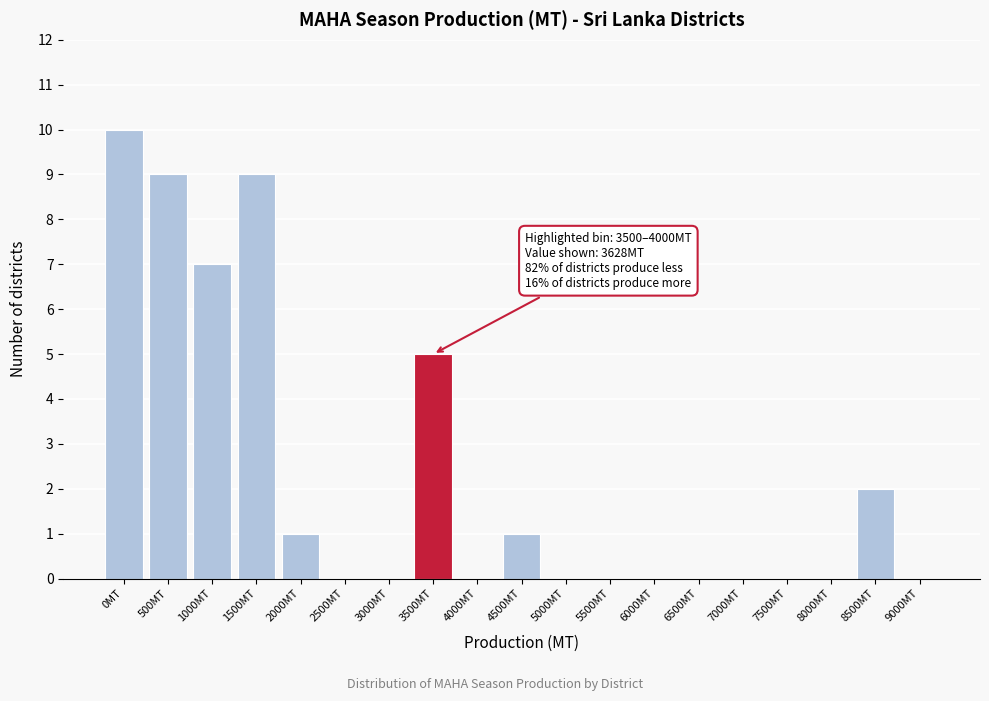

Reading left to right, transcribe all the data shown in this chart.

0MT=10	500MT=9	1000MT=7	1500MT=9	2000MT=1	2500MT=0	3000MT=0	3500MT=5	4000MT=0	4500MT=1	5000MT=0	5500MT=0	6000MT=0	6500MT=0	7000MT=0	7500MT=0	8000MT=0	8500MT=2	9000MT=0